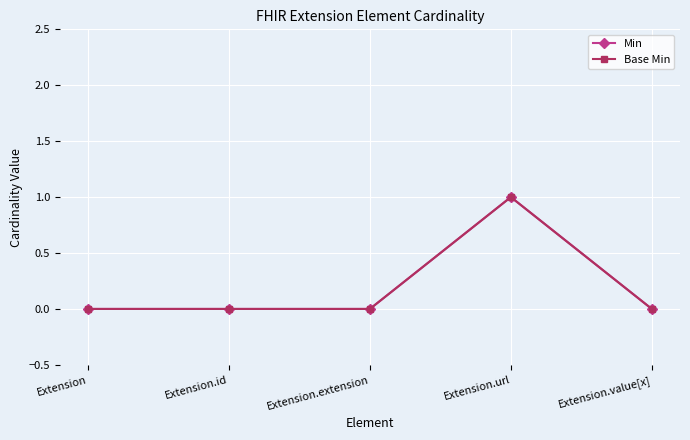

True or false: Min and Base Min intersect in this chart.

False